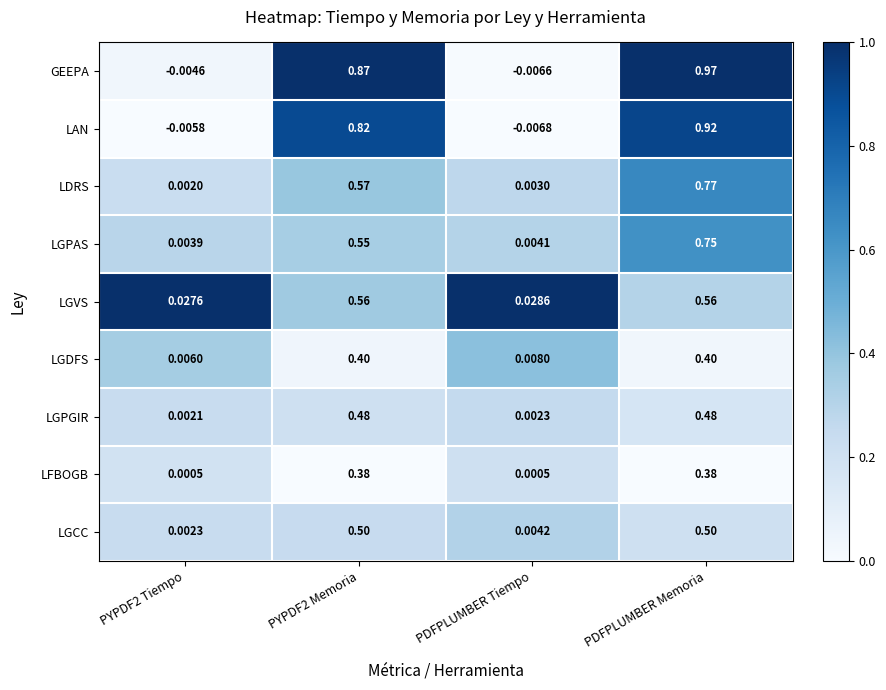

Which category has the highest value across all series?

PDFPLUMBER Memoria